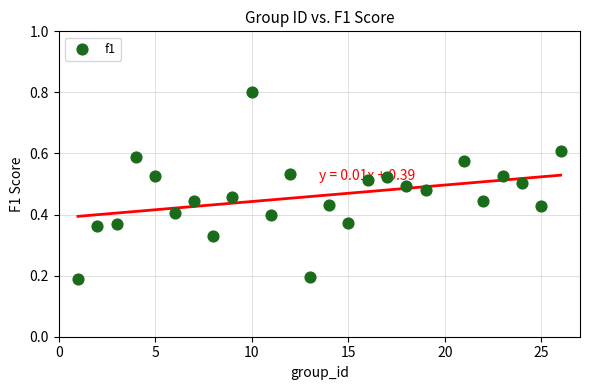

What is the range of X values (max minus min)?

25.0